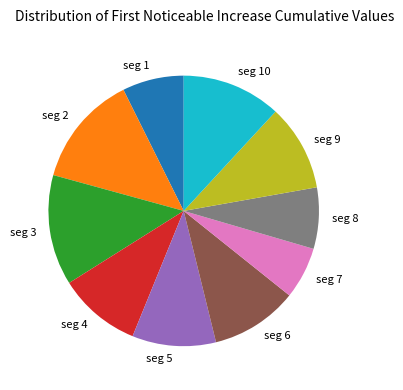

Is the sum of seg 1 and seg 8 greater than half?

No